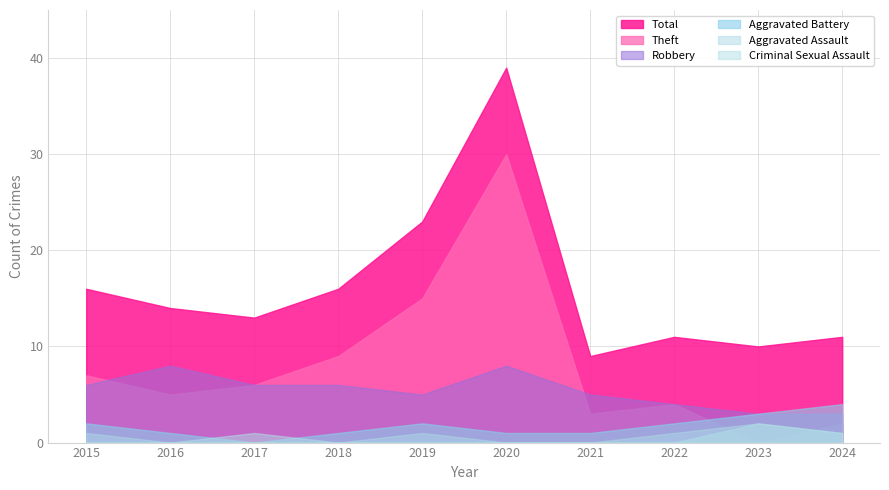

What is the difference between the Robbery values at 2020 and 2021?

3